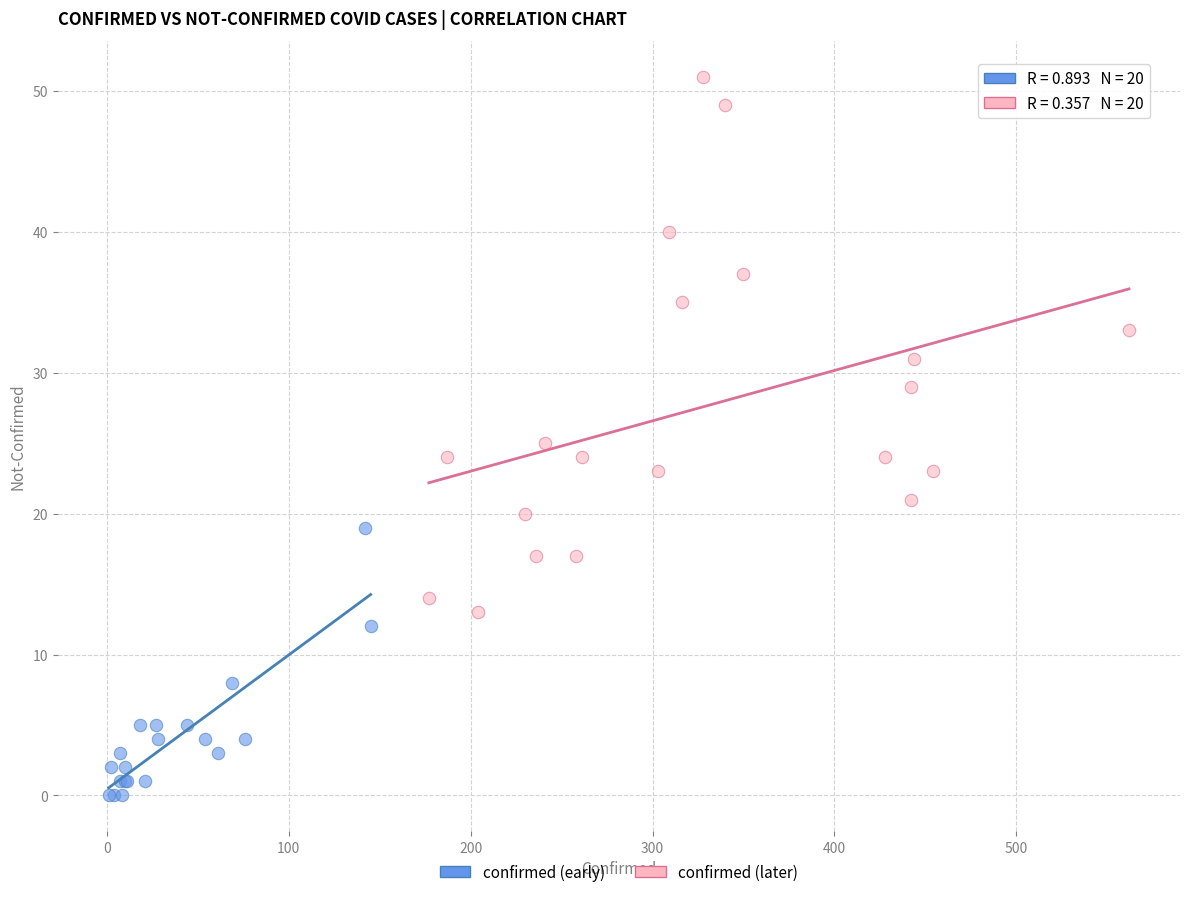

Which series has the largest Y range (max minus min)?

confirmed (later)